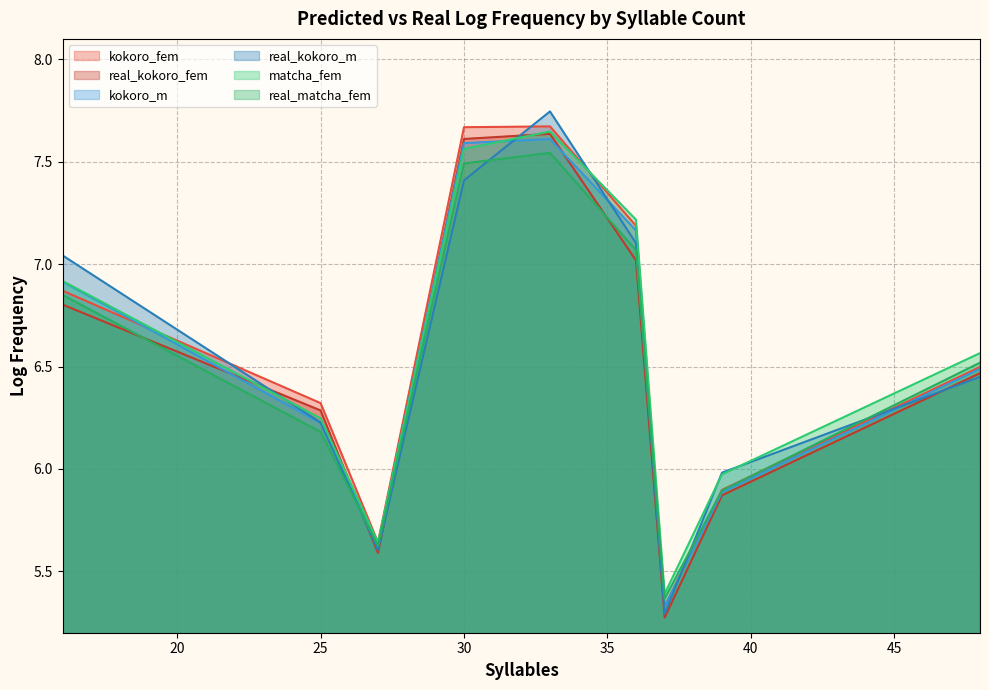

What is the total value across all series at 27?

33.7